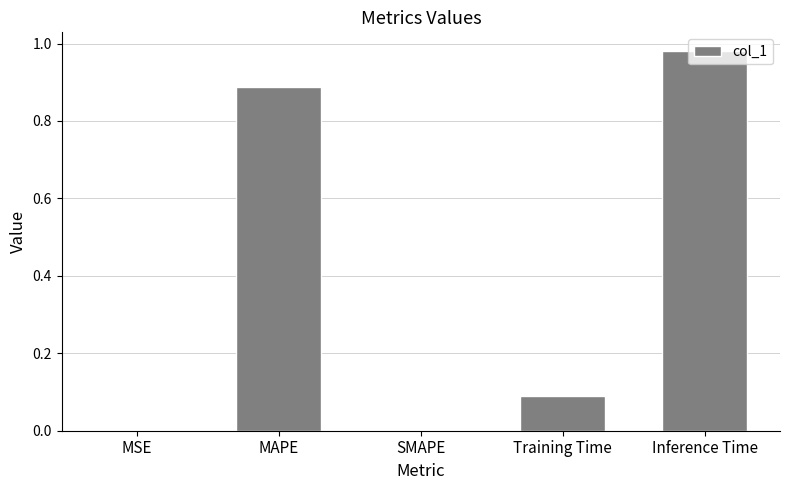

The value at MAPE is 0.2. True or false?

False